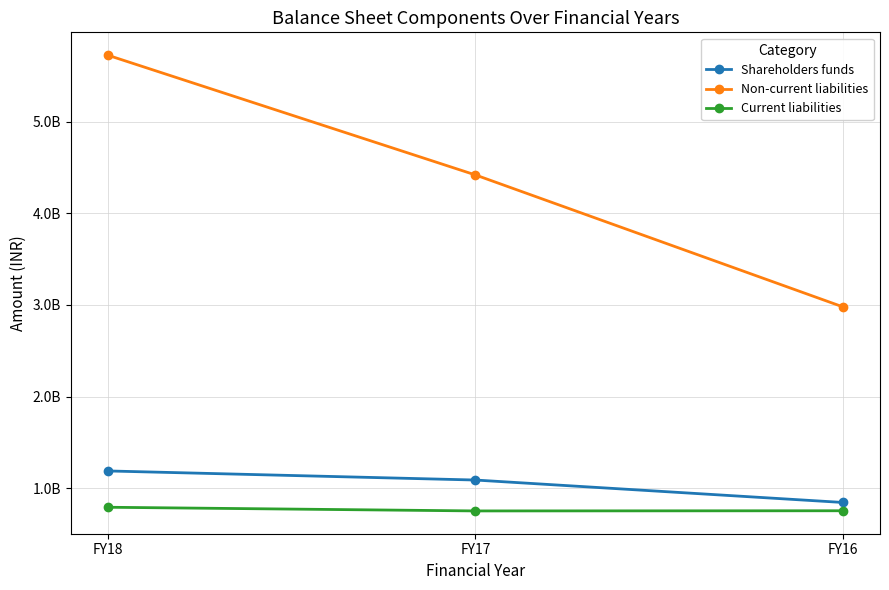

Reading left to right, what are all the values shown in this chart?

Shareholders funds: FY18=1188020000	FY17=1088810000	FY16=843850000
Non-current liabilities: FY18=5724580000	FY17=4417550000	FY16=2976720000
Current liabilities: FY18=791850000	FY17=751700000	FY16=753580000